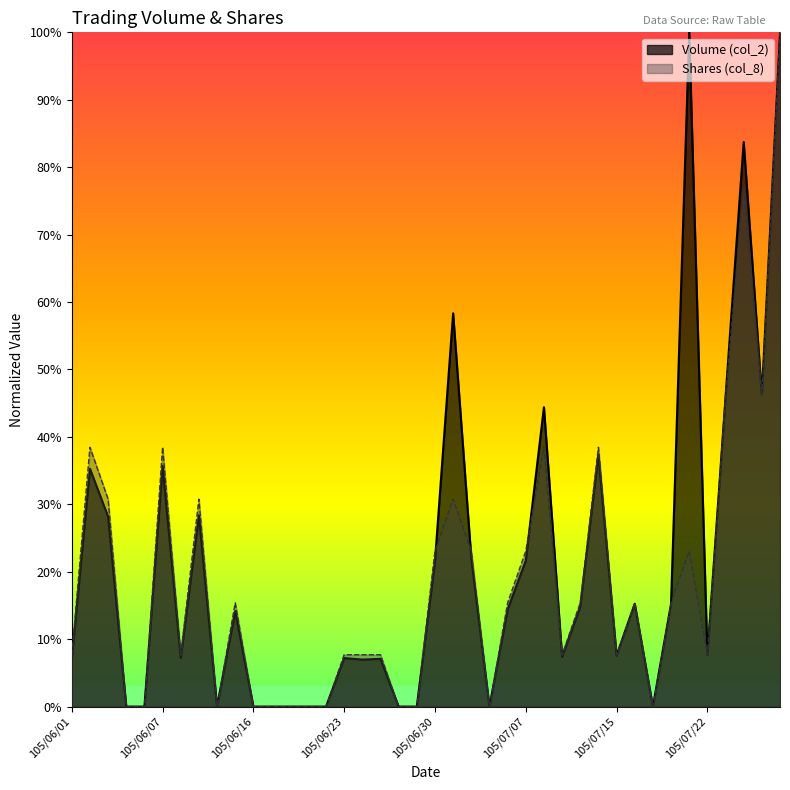

What is the label of the 29th point from the left?

105/07/13